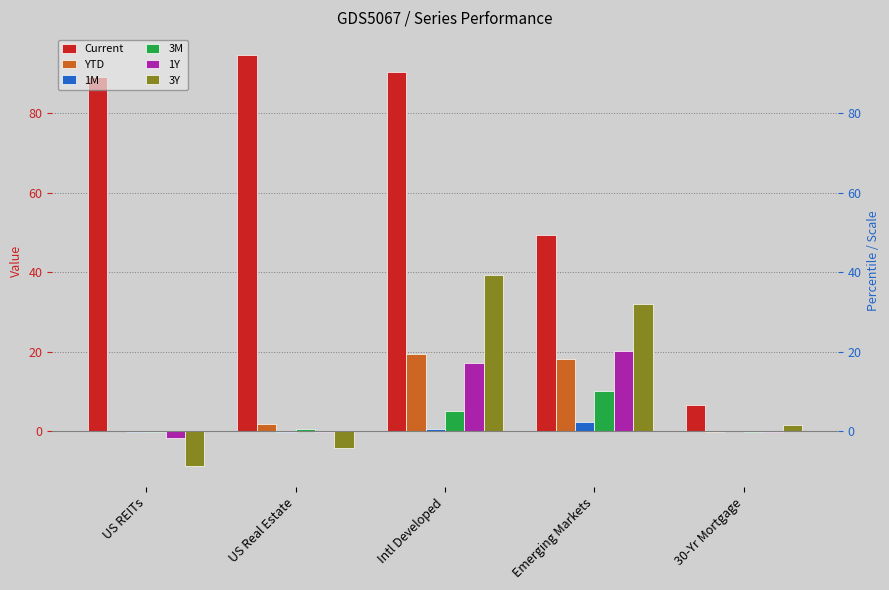

What is the sum of the 3Y values at 30-Yr Mortgage and Intl Developed?

41.1